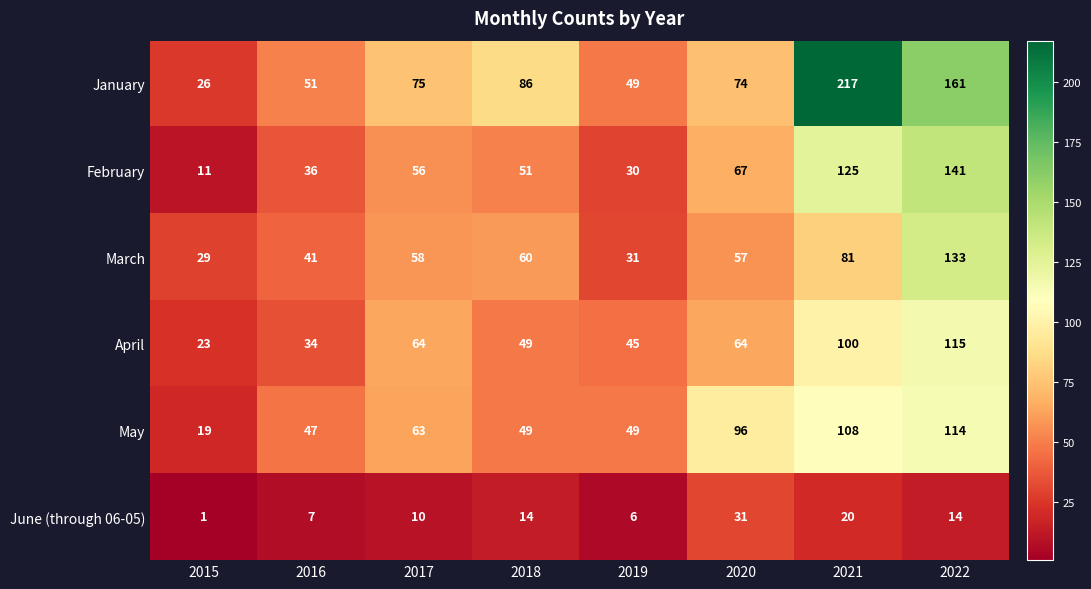

What is the difference between the second highest and second lowest values in the June (through 06-05) series?

14